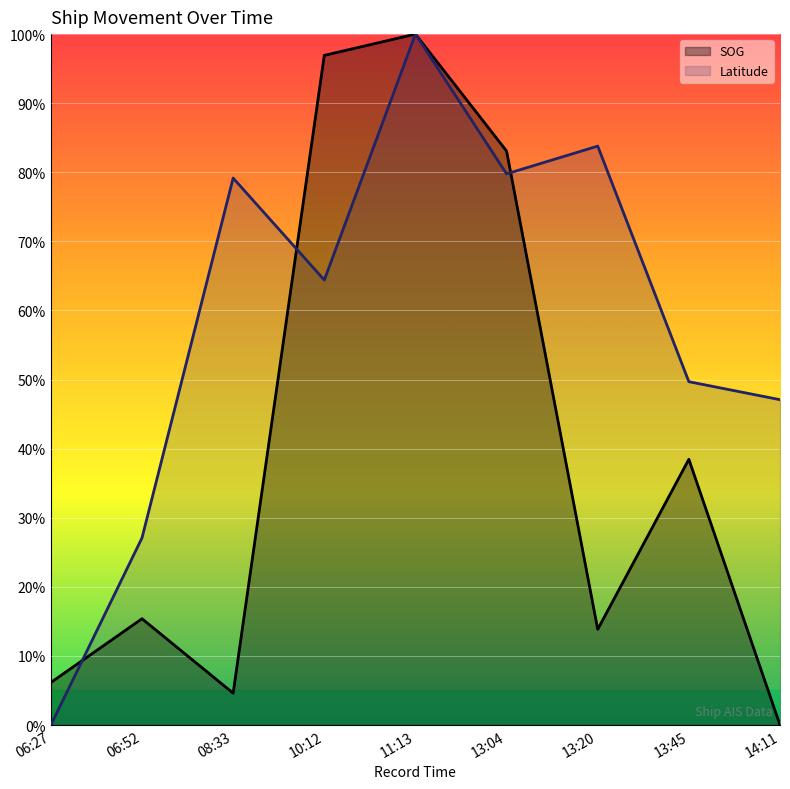

Reading left to right, transcribe all the data shown in this chart.

SOG: 06:27=6.2	06:52=15.4	08:33=4.6	10:12=96.9	11:13=100.0	13:04=83.1	13:20=13.8	13:45=38.5	14:11=0.0
Latitude: 06:27=0.0	06:52=27.1	08:33=79.2	10:12=64.4	11:13=100.0	13:04=79.8	13:20=83.8	13:45=49.7	14:11=47.1